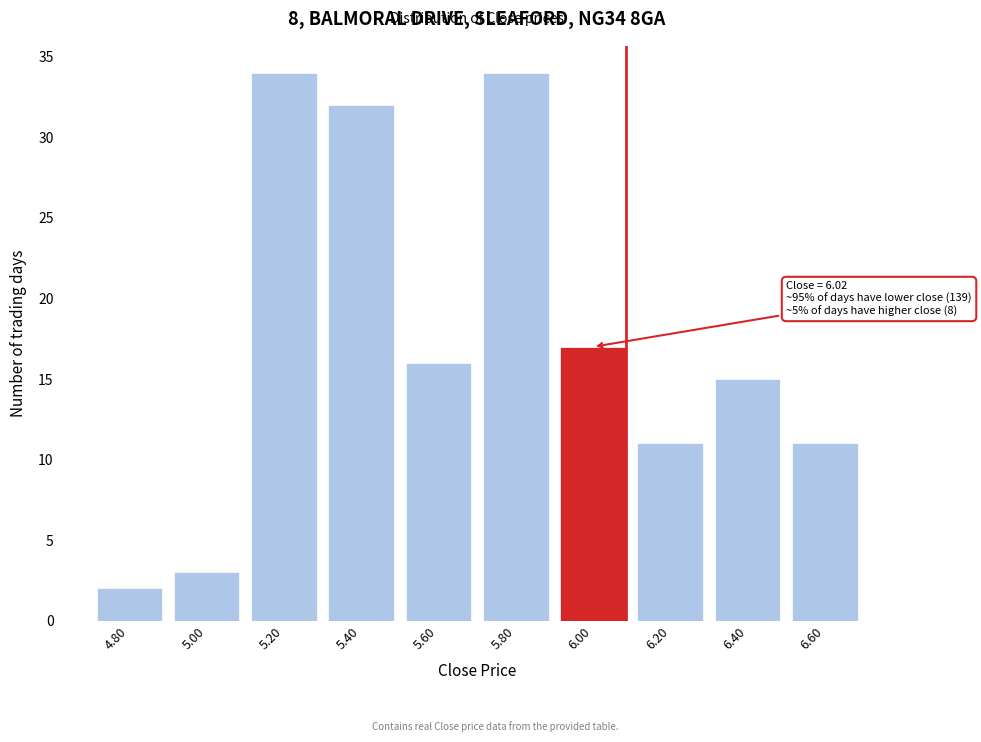

Reading left to right, list all the values displayed in this chart.

2	3	34	32	16	34	17	11	15	11